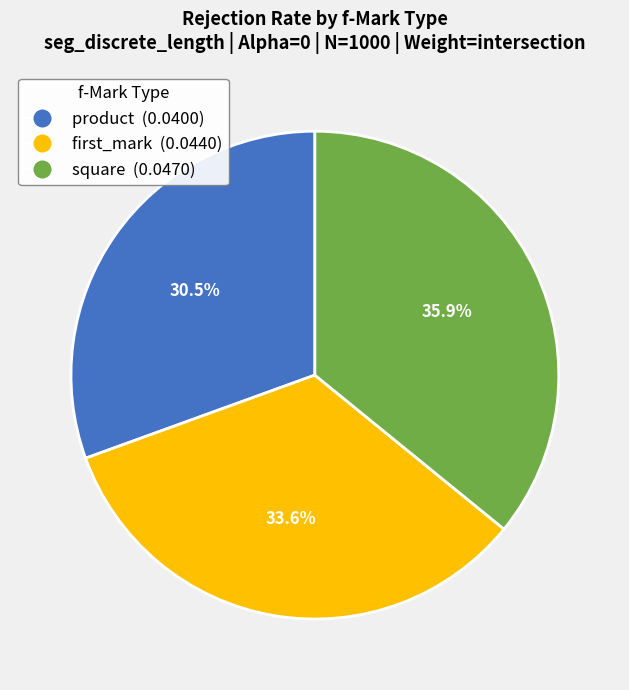

Does first_mark represent more than half of the total?

No